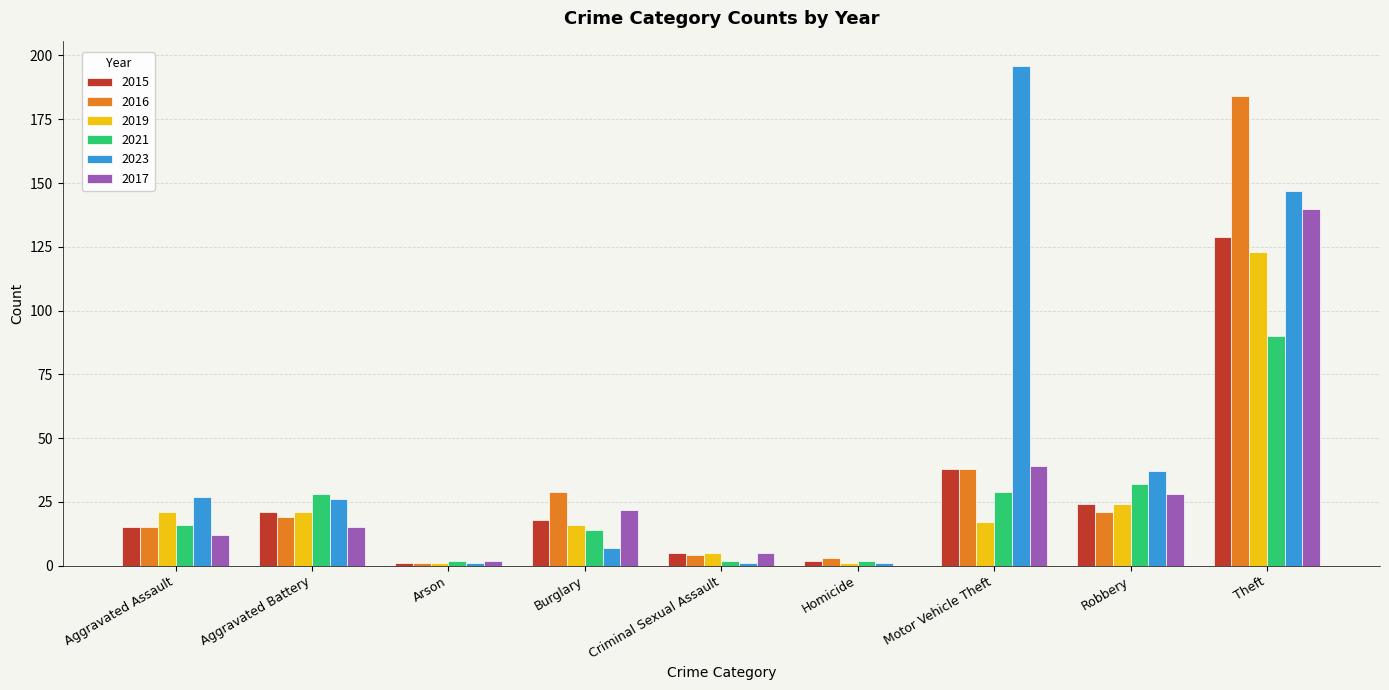

Are the bars grouped side by side (vs. stacked)?

Yes